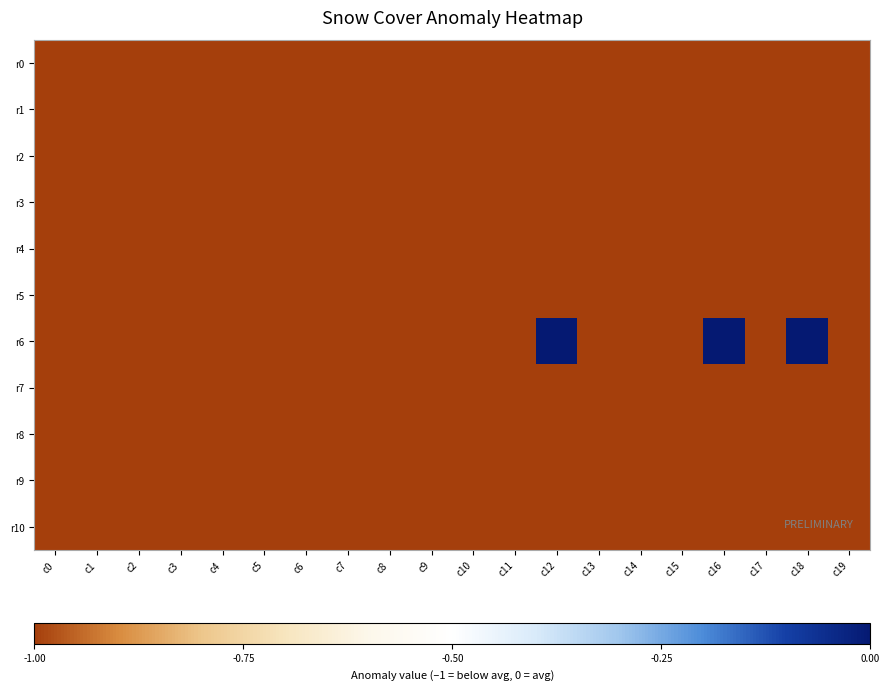

Between c6 and c19, which is larger?

c6